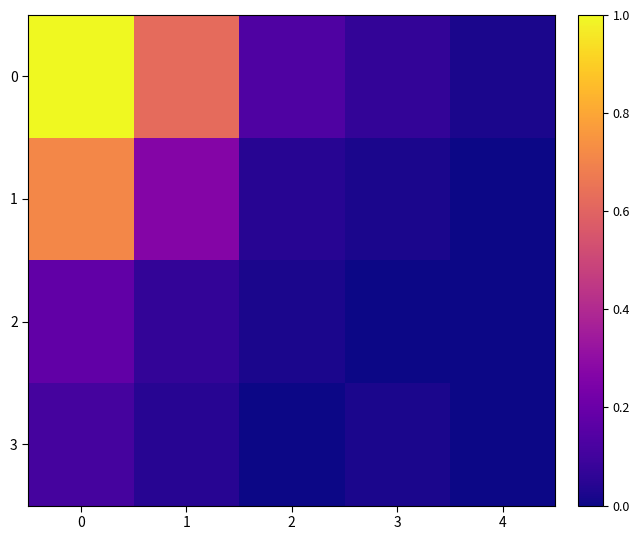

What is the greatest value displayed?

1.0